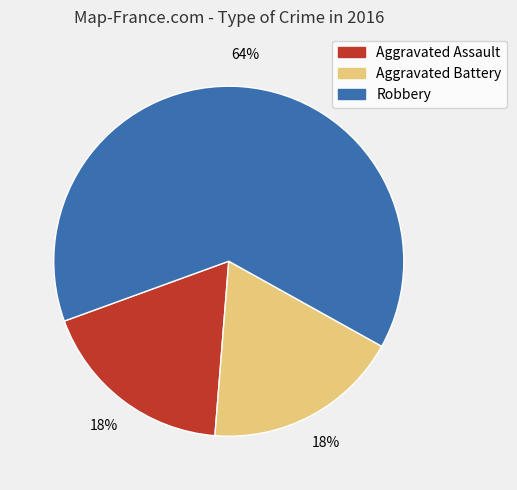

Is it true that Aggravated Assault is 18% of the pie?

True